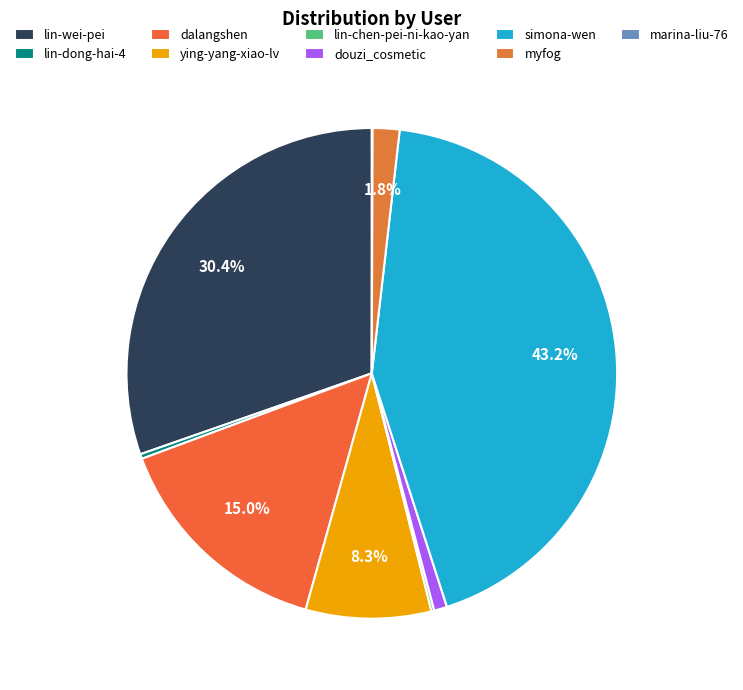

Approximately how many times larger is the value at douzi_cosmetic compared to dalangshen?

0.1